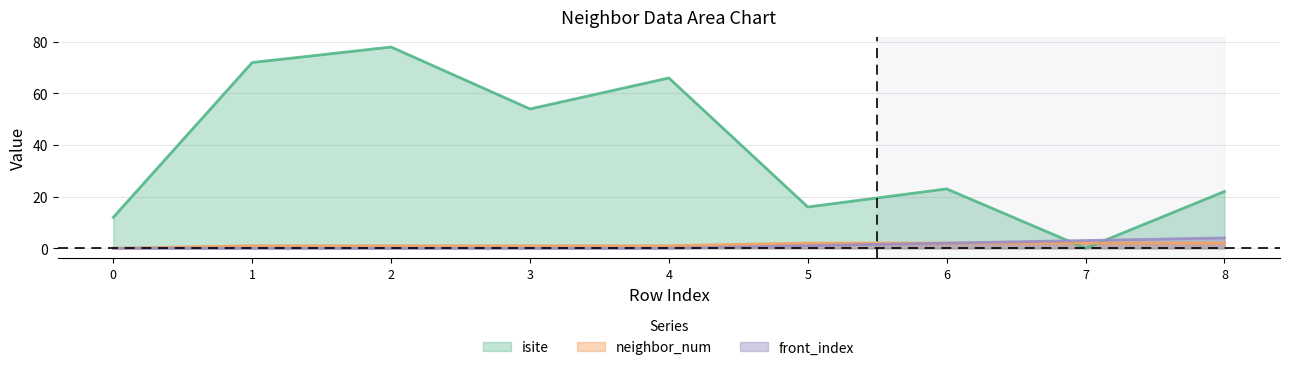

Rank the series by their maximum value, from highest to lowest.

isite, front_index, neighbor_num